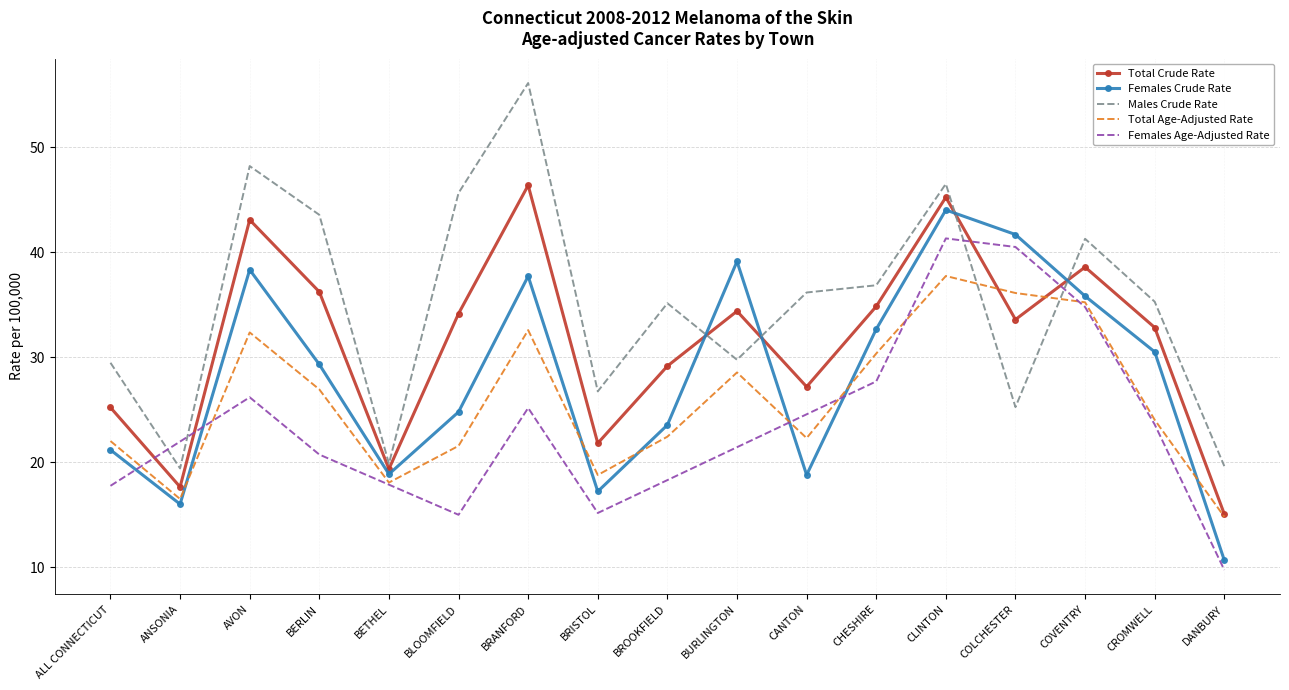

In Females Crude Rate, how many points are higher than both neighbors (excluding endpoints)?

4